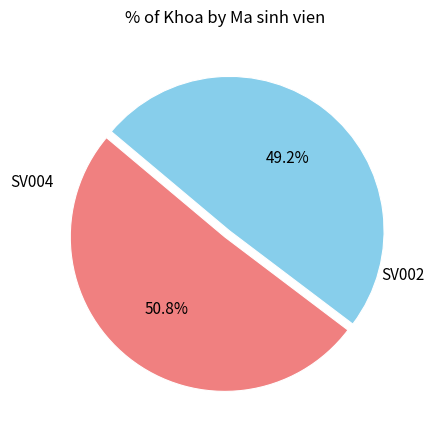

To the nearest percent, what is the difference between the largest and smallest slice percentages?

2%